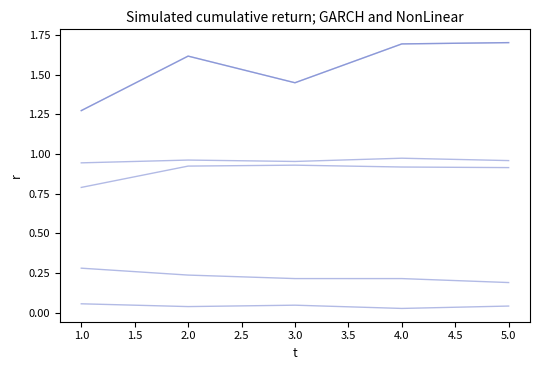

Does the chart display data point markers on the line(s)?

No